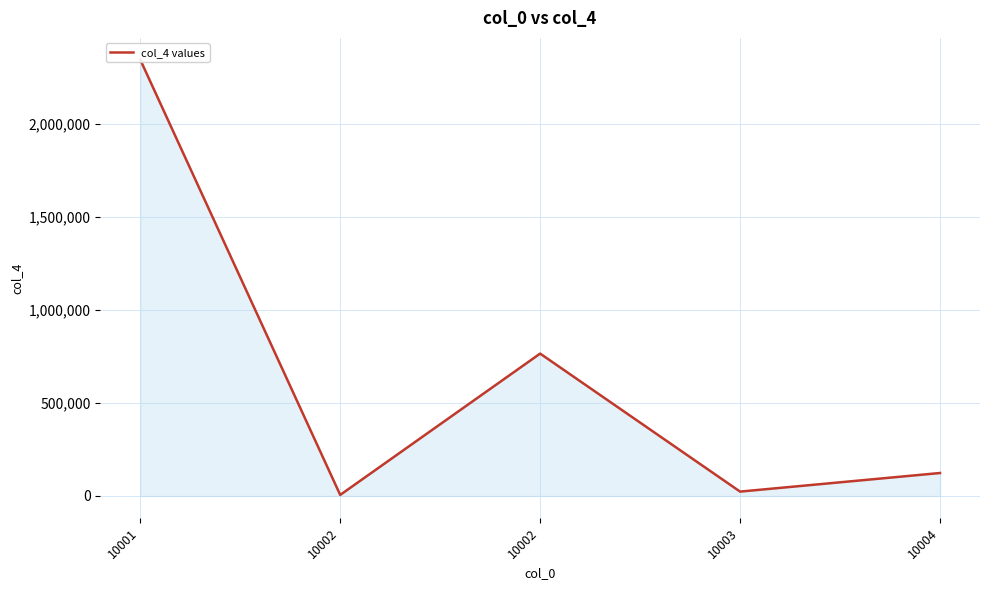

Rank the categories by value from lowest to highest.

10002, 10003, 10004, 10002, 10001